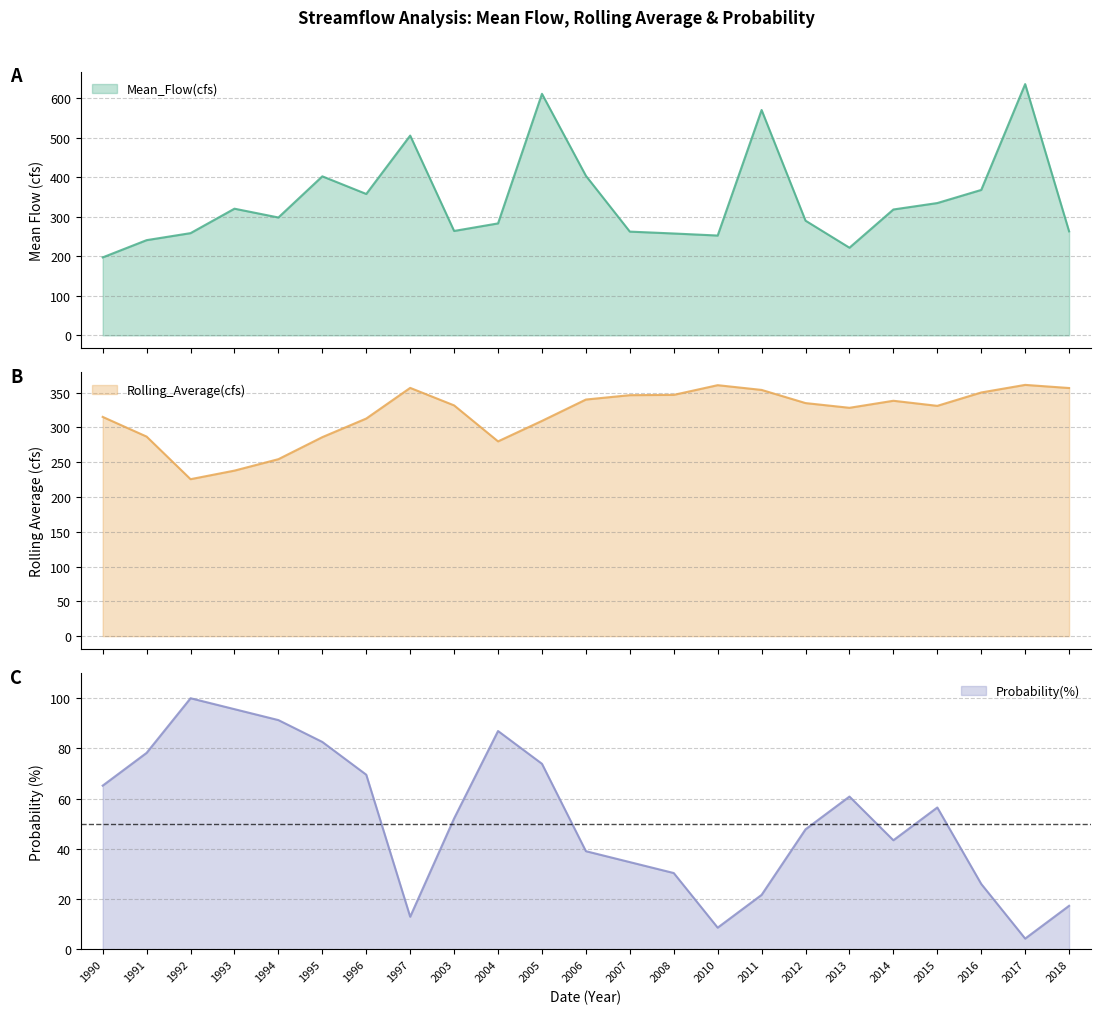

What is the difference between the highest and lowest values at 2017?

630.9